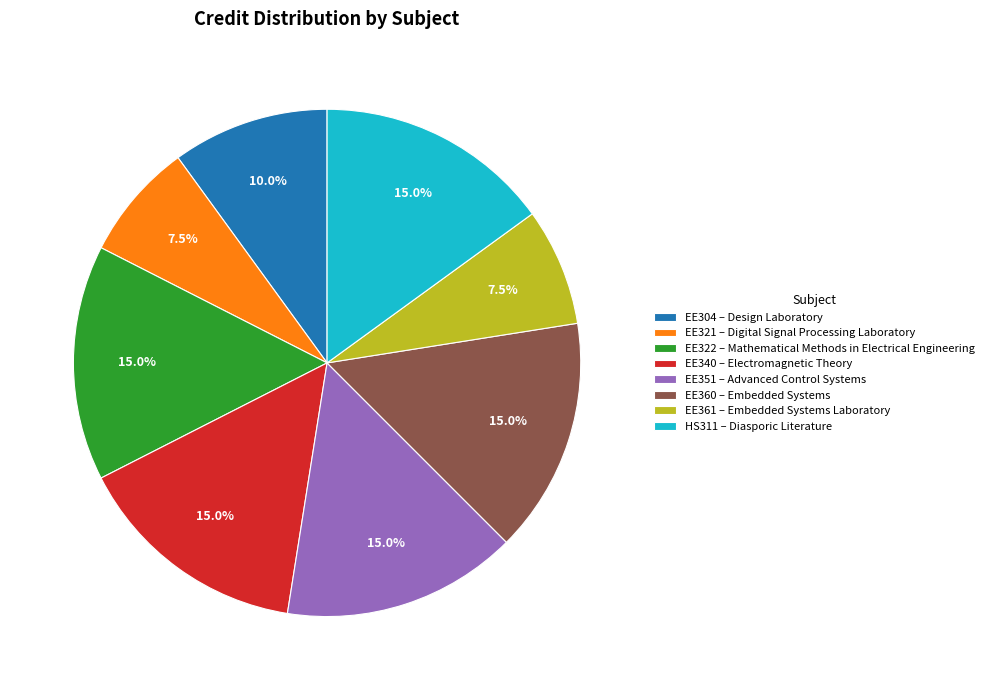

Approximately how many times larger is the value at EE322 compared to EE304?

1.5